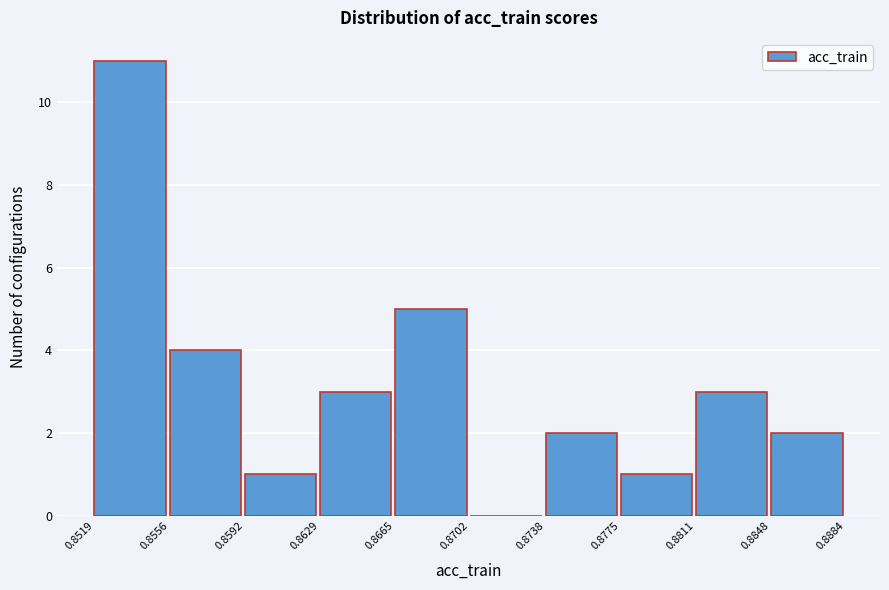

Over which range of the x-axis is the bar tallest?

0.8519 to 0.8556